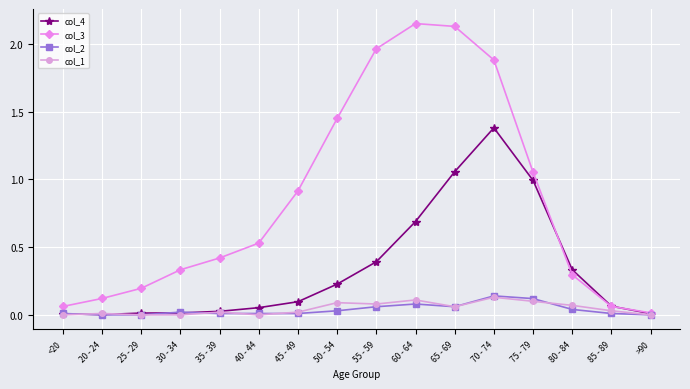

How many lines are shown in the chart?

4